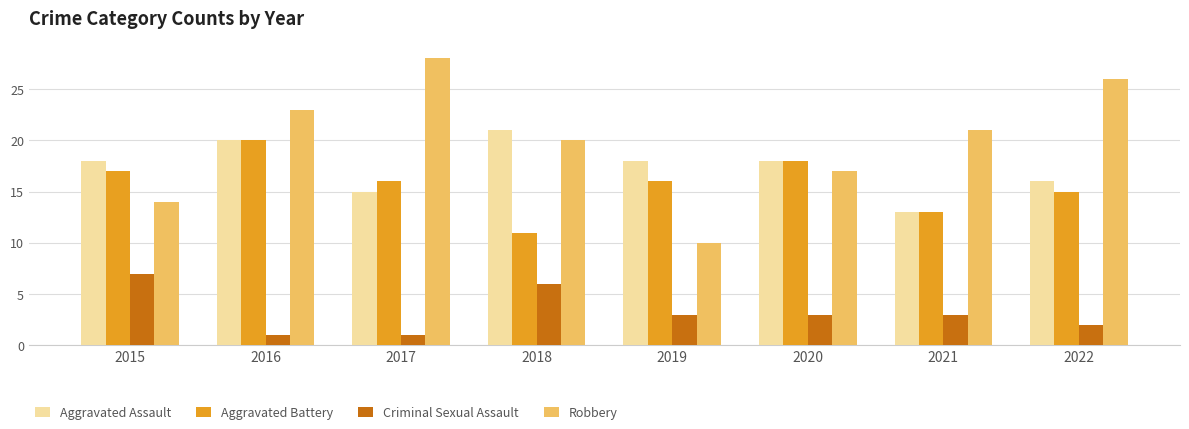

Is the value of Robbery at 2022 greater than the value of Criminal Sexual Assault at 2022?

Yes